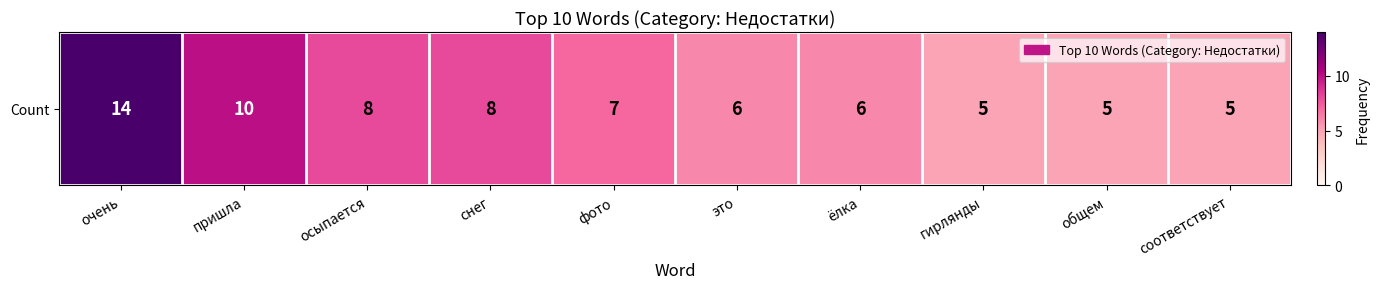

What is the change in value from пришла to соответствует?

-5